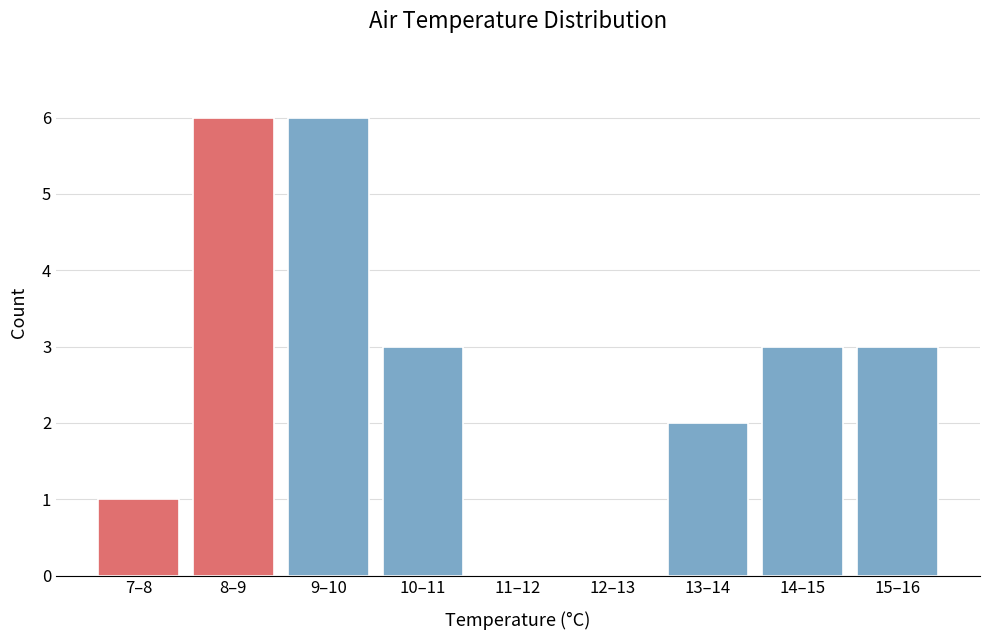

Reading right to left, list all the values displayed in this chart.

15–16=3	14–15=3	13–14=2	12–13=0	11–12=0	10–11=3	9–10=6	8–9=6	7–8=1